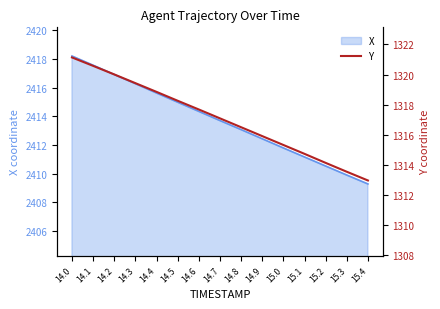

The value of X at 14.3 is 488.0. True or false?

False